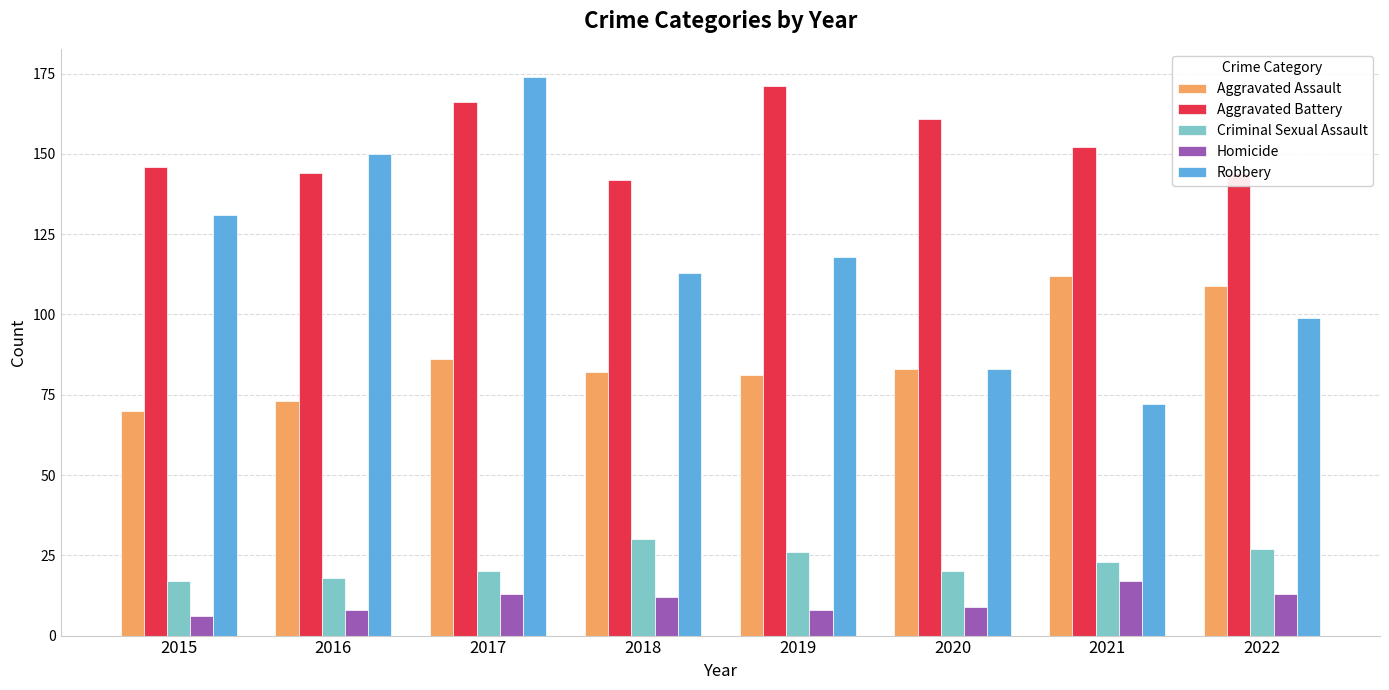

Which series has the largest range (max minus min)?

Robbery